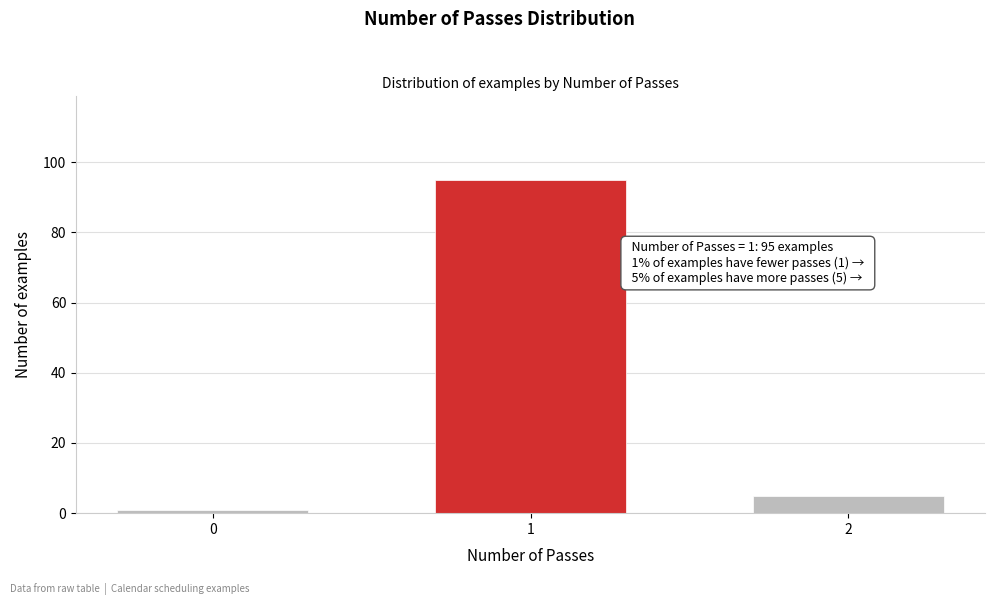

Reading left to right, what are all the values shown in this chart?

1	95	5